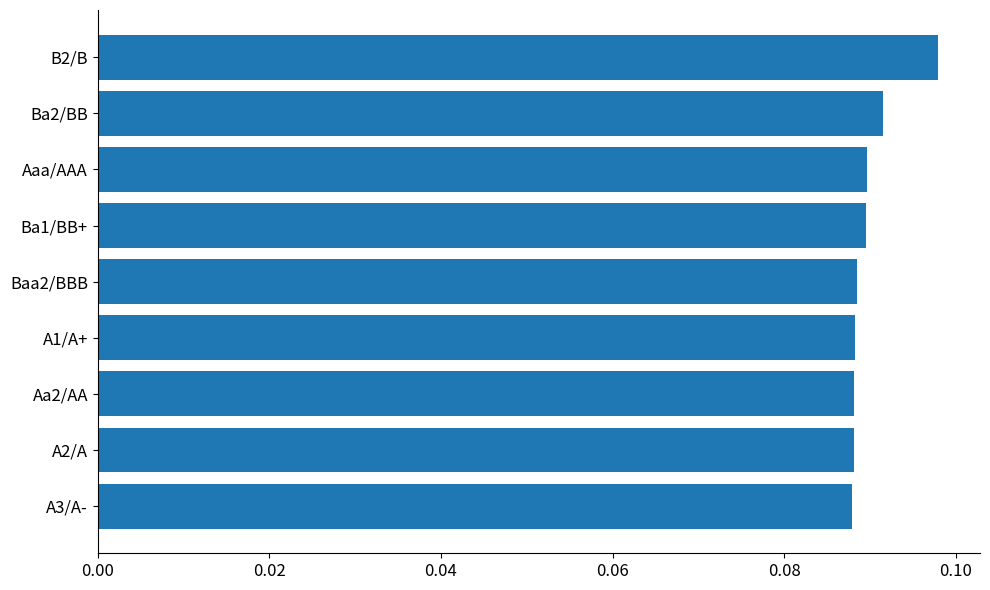

How many values are between 0 and 1?

9